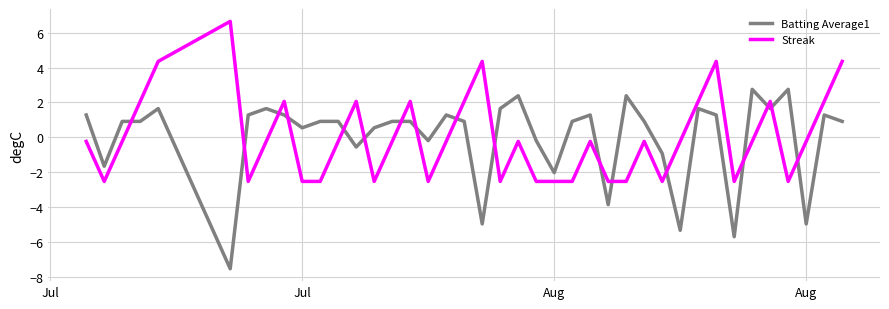

List the series in order of their peak value, highest first.

Streak, Batting Average1